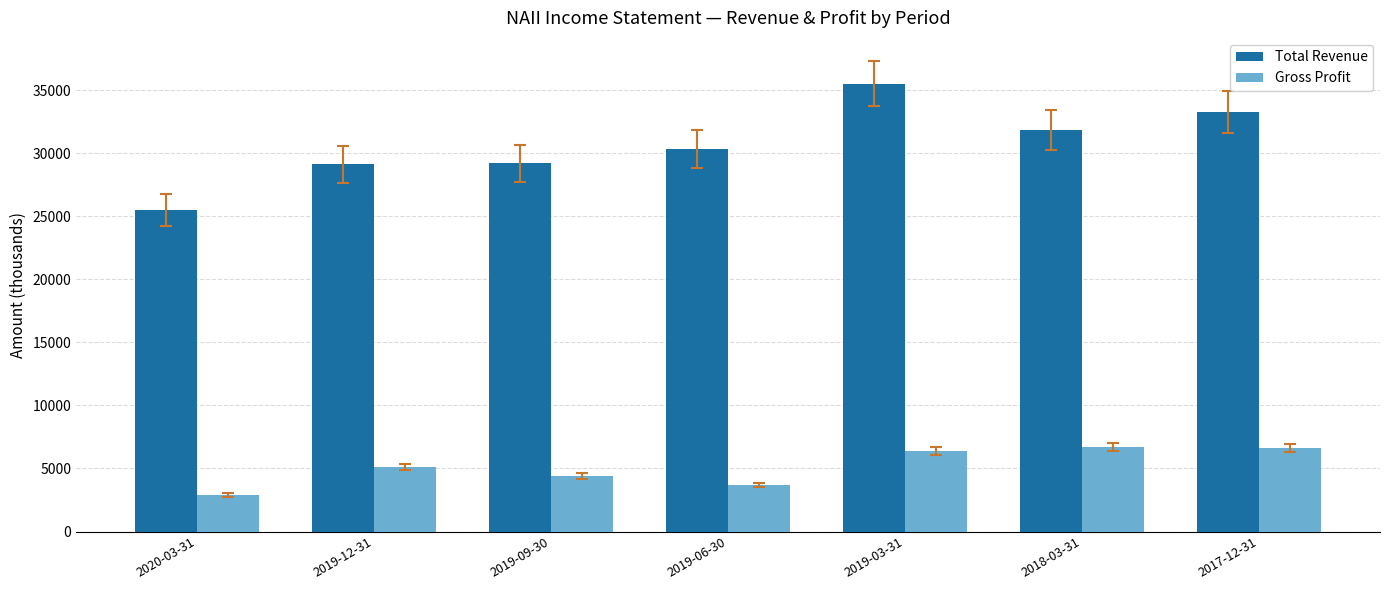

How many groups of bars are there?

7